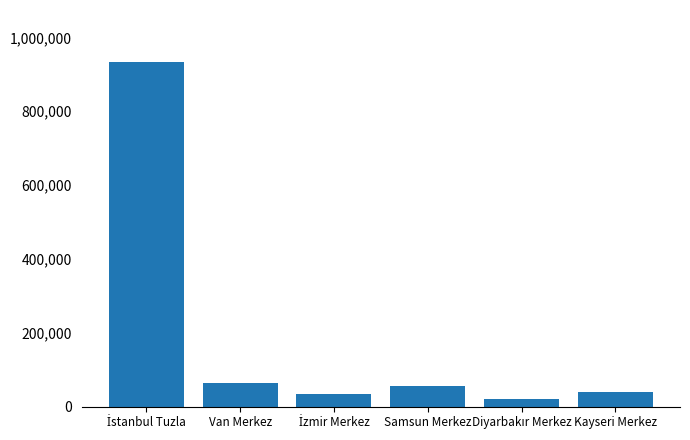

What is the maximum value shown in the chart?

934015